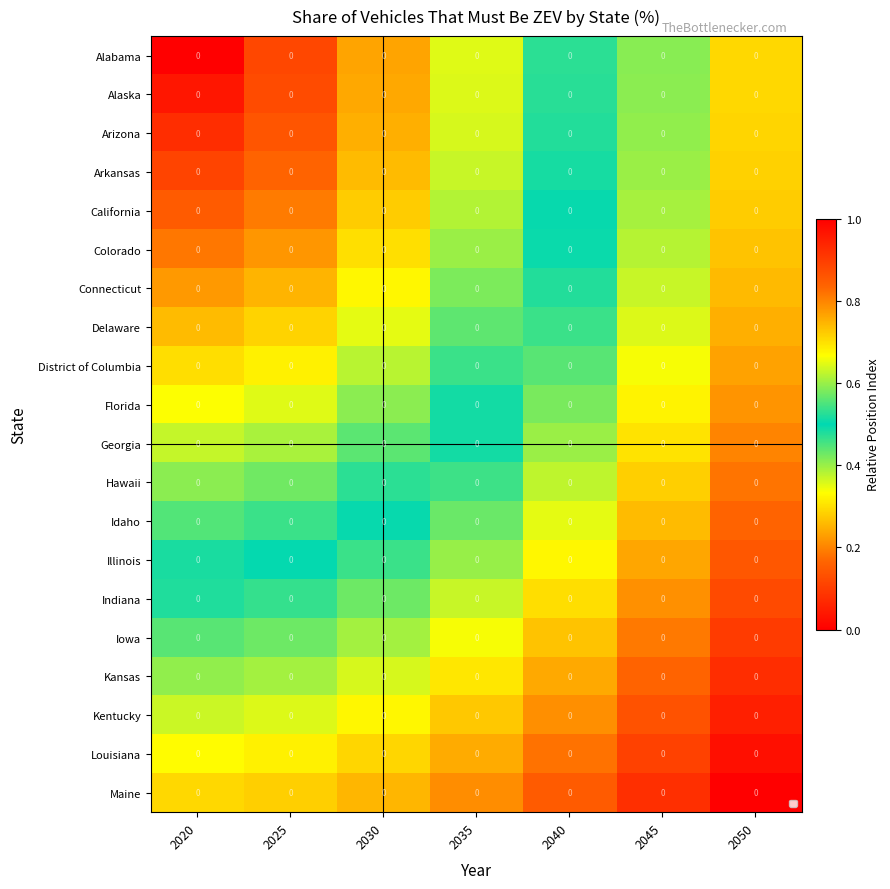

What is the approximate value of Florida at 2030?

0.4